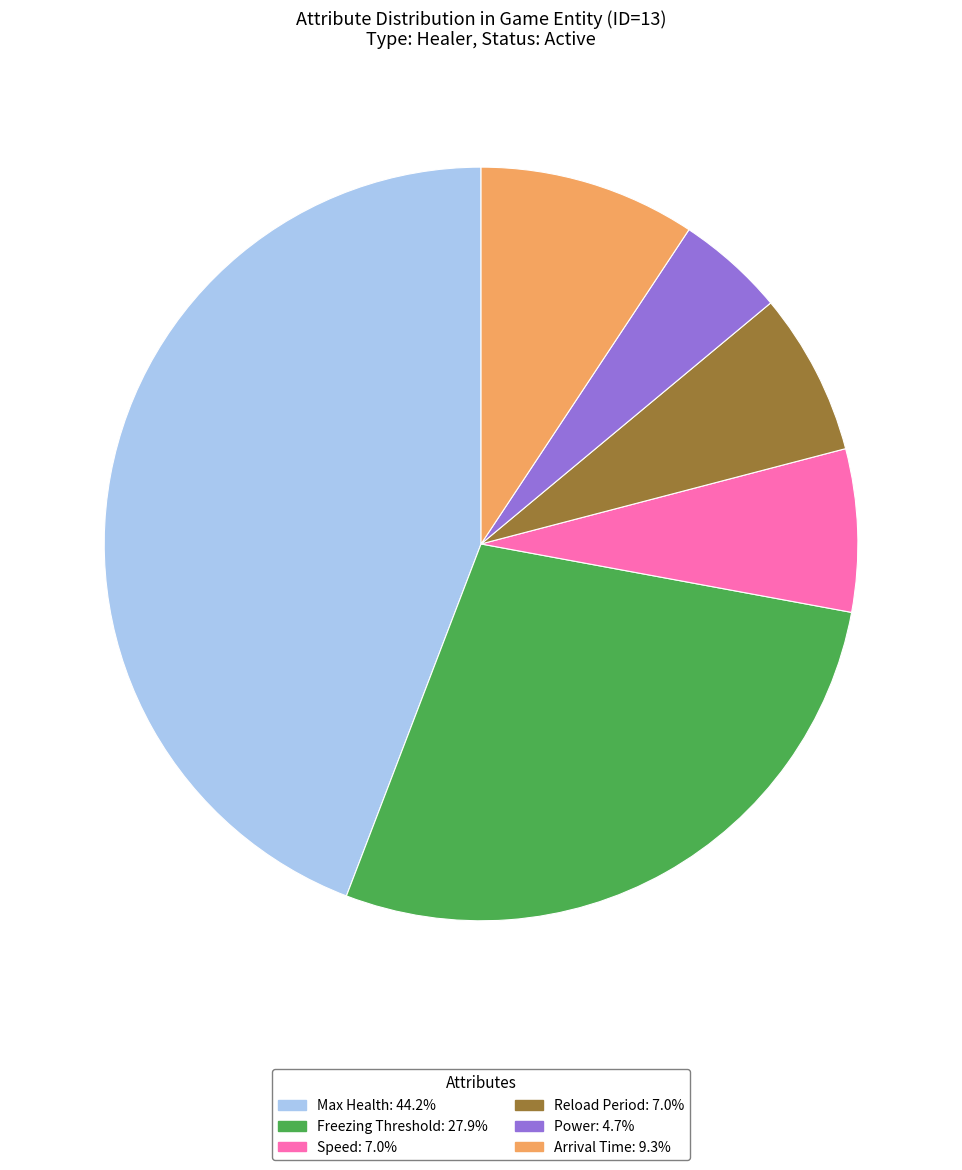

Is there any slice that represents more than half of the pie?

No